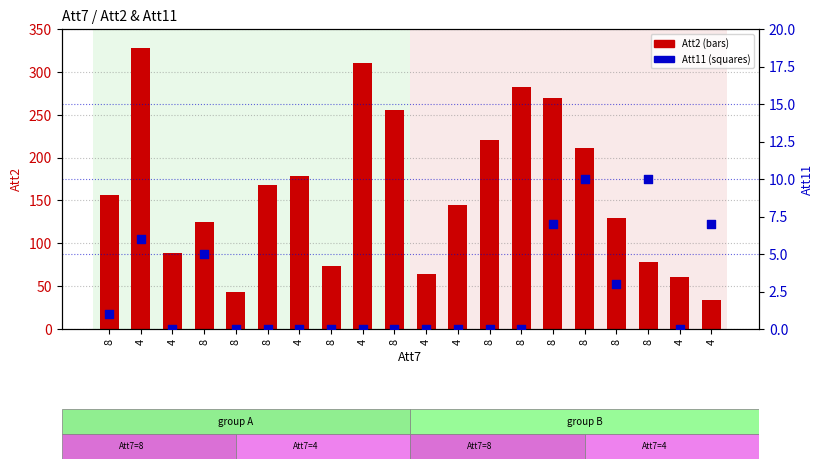

Which series has the largest total across all categories?

Att2